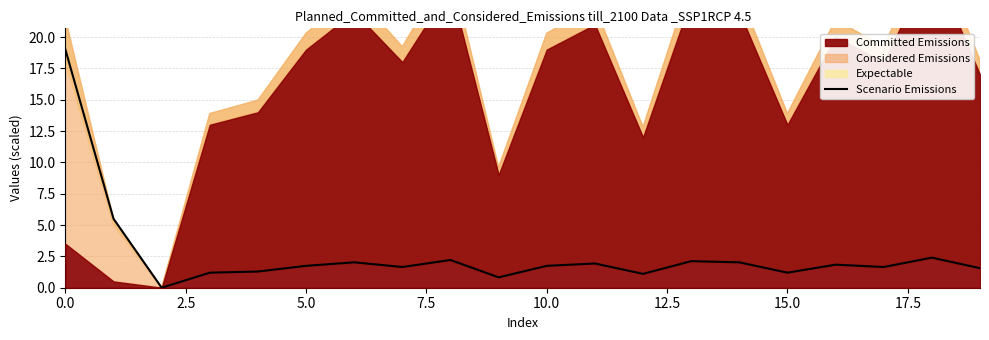

What is the maximum value for Scenario Emissions?

19.0